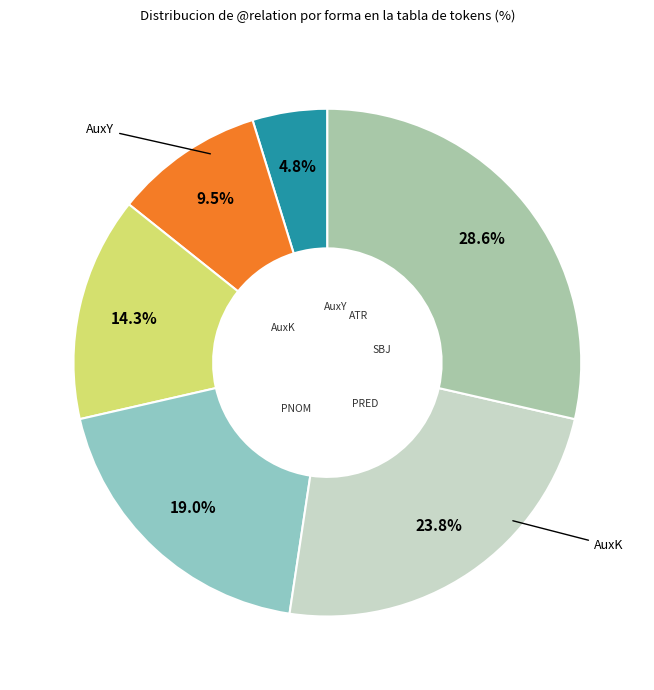

How many slices are in this pie chart?

6